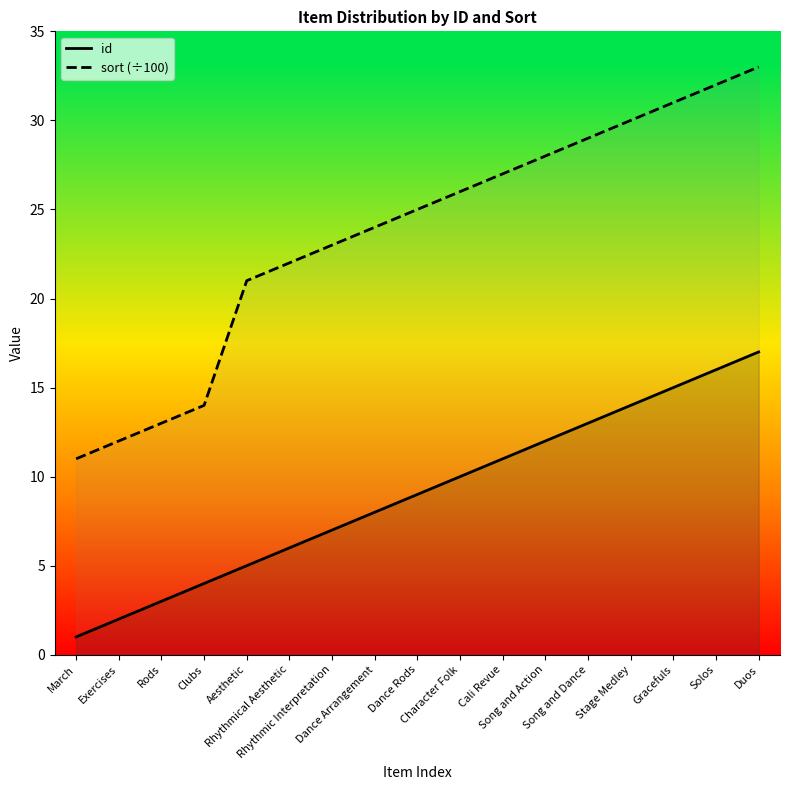

What is the sum of all id values?

153